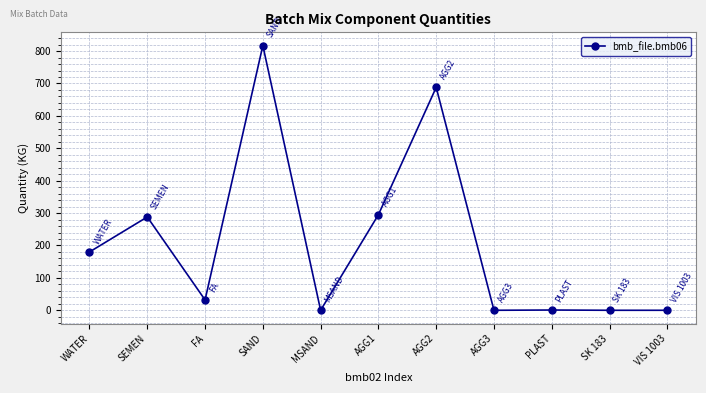

Is it true that the value at WATER is 180.0?

True